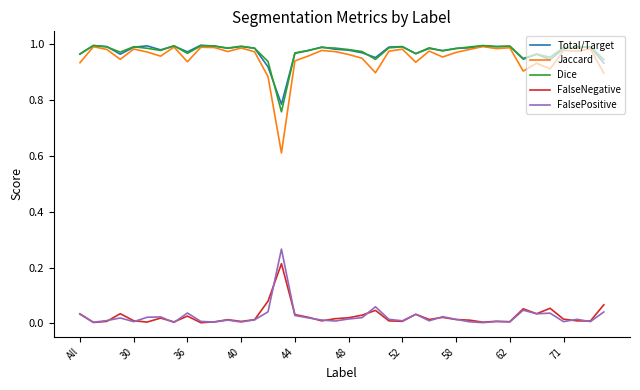

Which series has the widest spread of values?

Jaccard